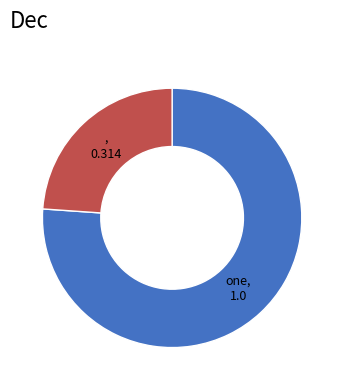

Is there any slice that represents more than half of the pie?

Yes